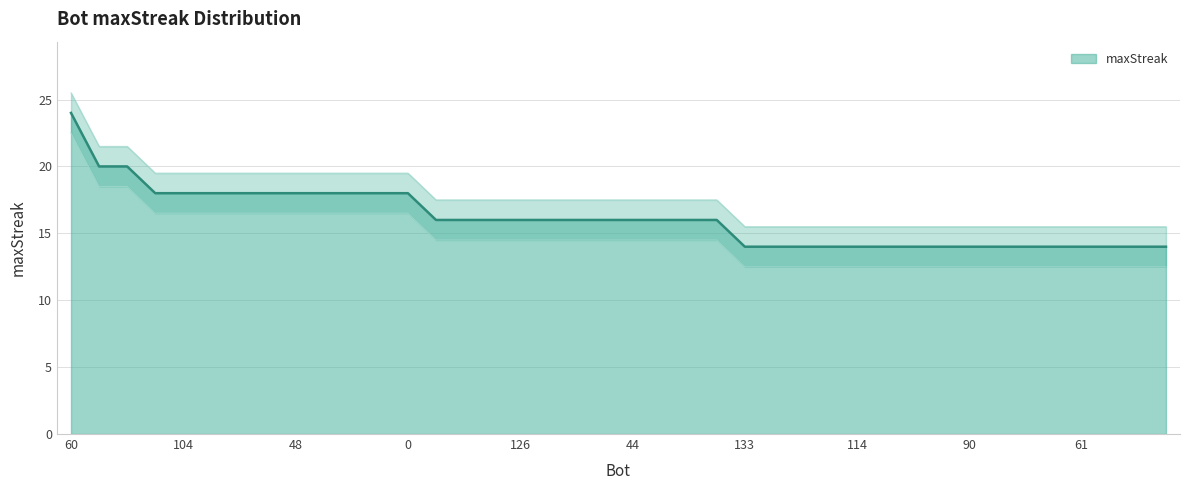

Count the number of categories in the chart.

40